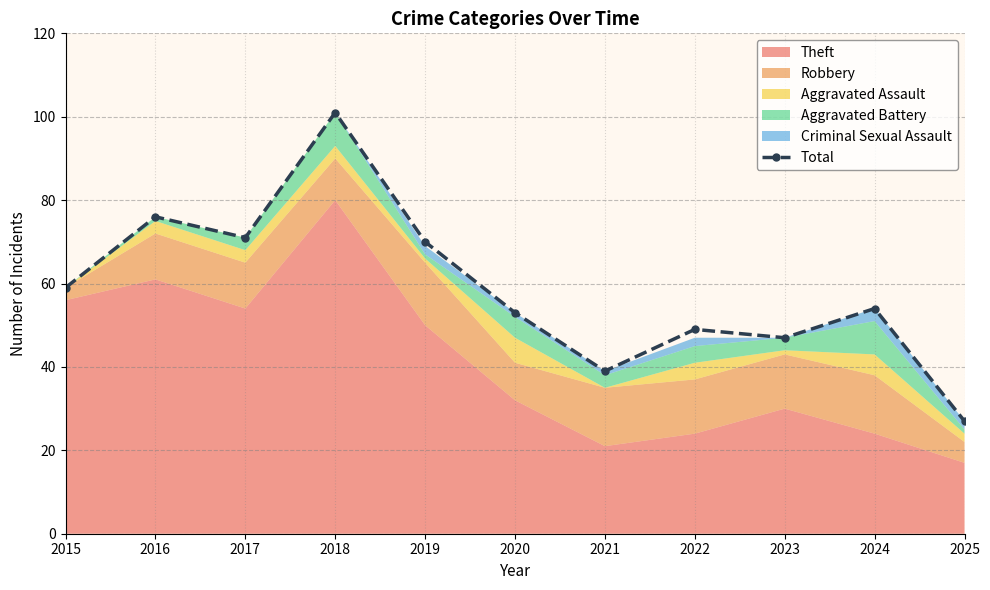

At which category does the chart reach its minimum across all series?

2025